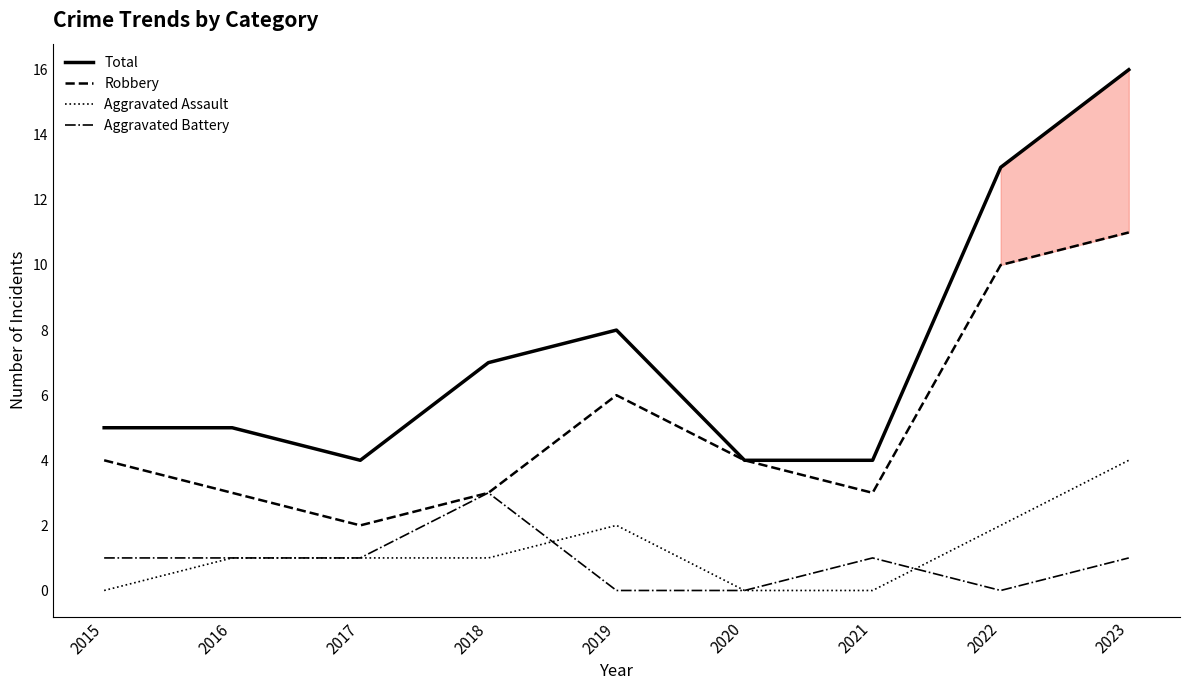

Reading left to right, what are all the values shown in this chart?

Total: 5	5	4	7	8	4	4	13	16
Robbery: 4	3	2	3	6	4	3	10	11
Aggravated Assault: 0	1	1	1	2	0	0	2	4
Aggravated Battery: 1	1	1	3	0	0	1	0	1